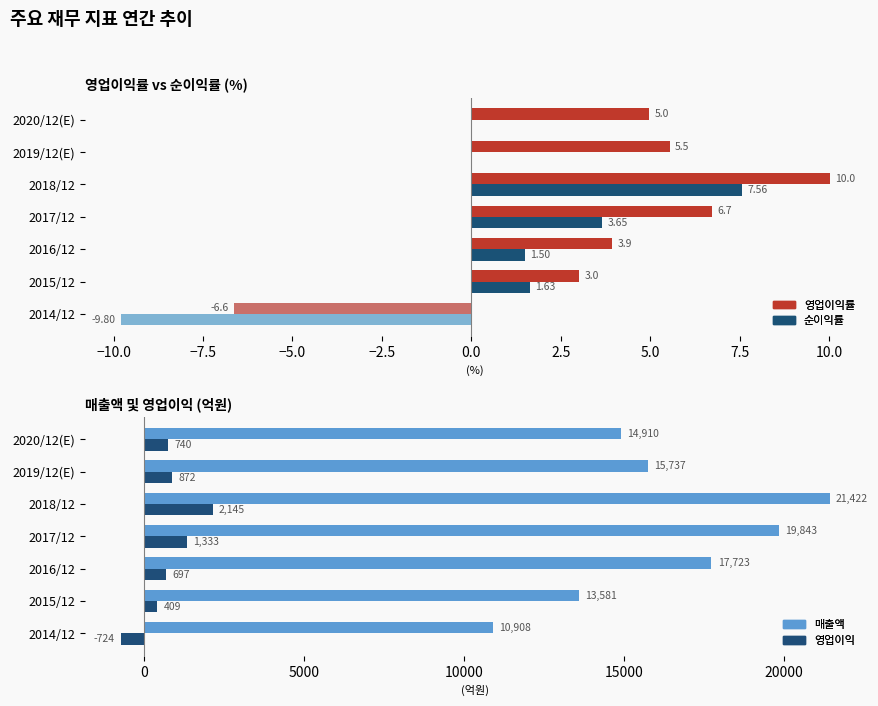

How many data points in 영업이익률 are less than 4?

3